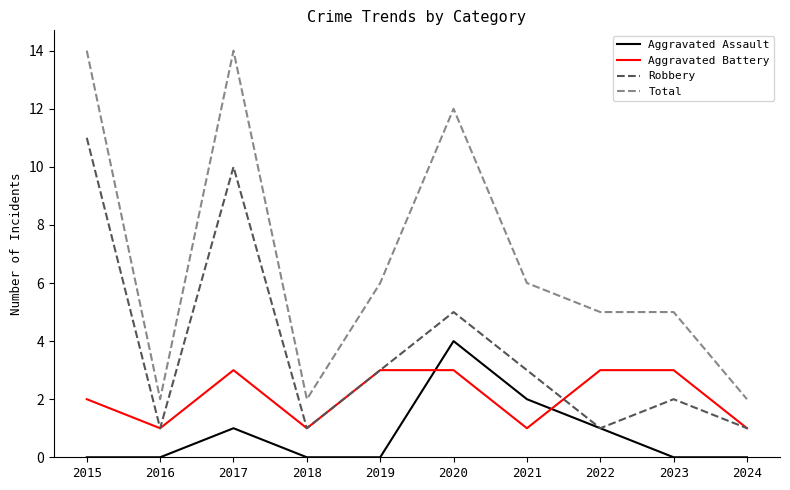

The value of Robbery at 2016 is 2. True or false?

False